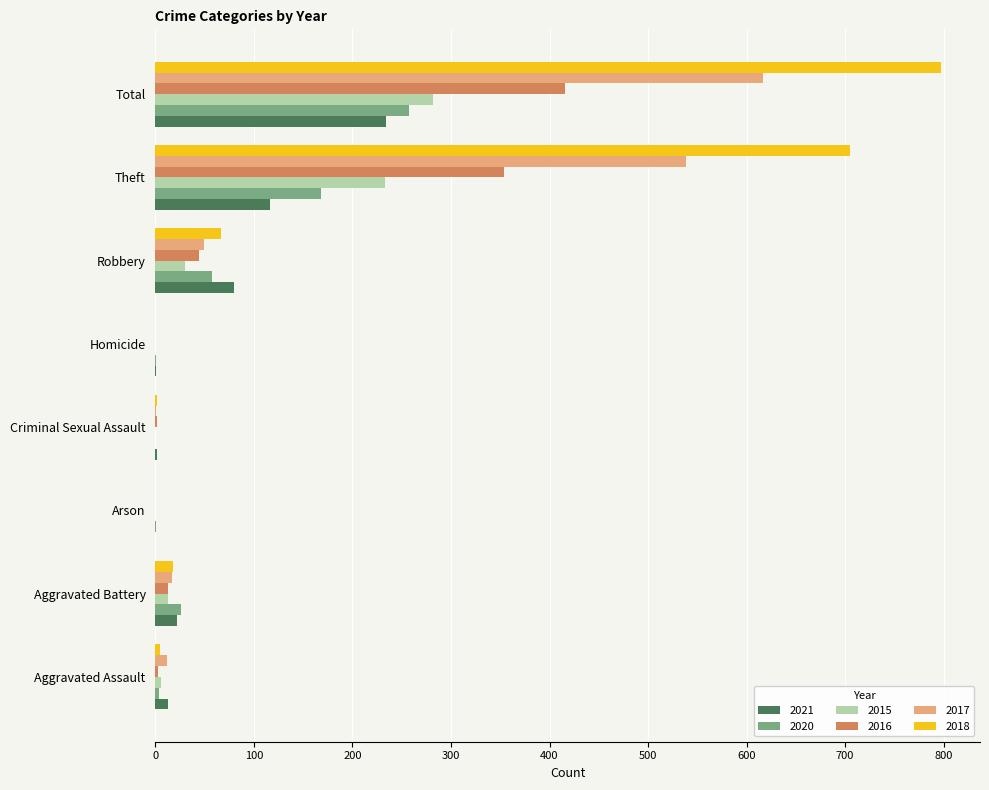

The 2021 series shows 331 at Total. True or false?

False